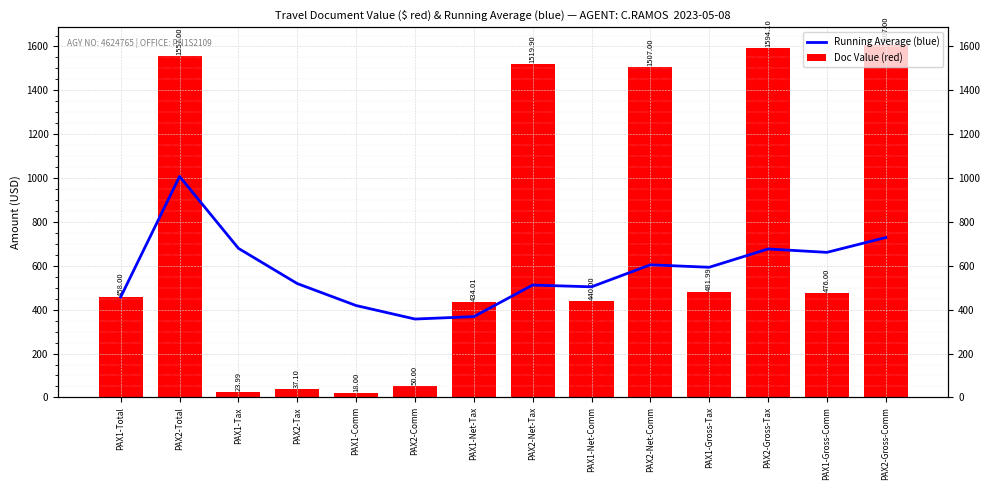

Is it true that Doc Value (red) equals 1519.9 at PAX2-Net-Tax?

True